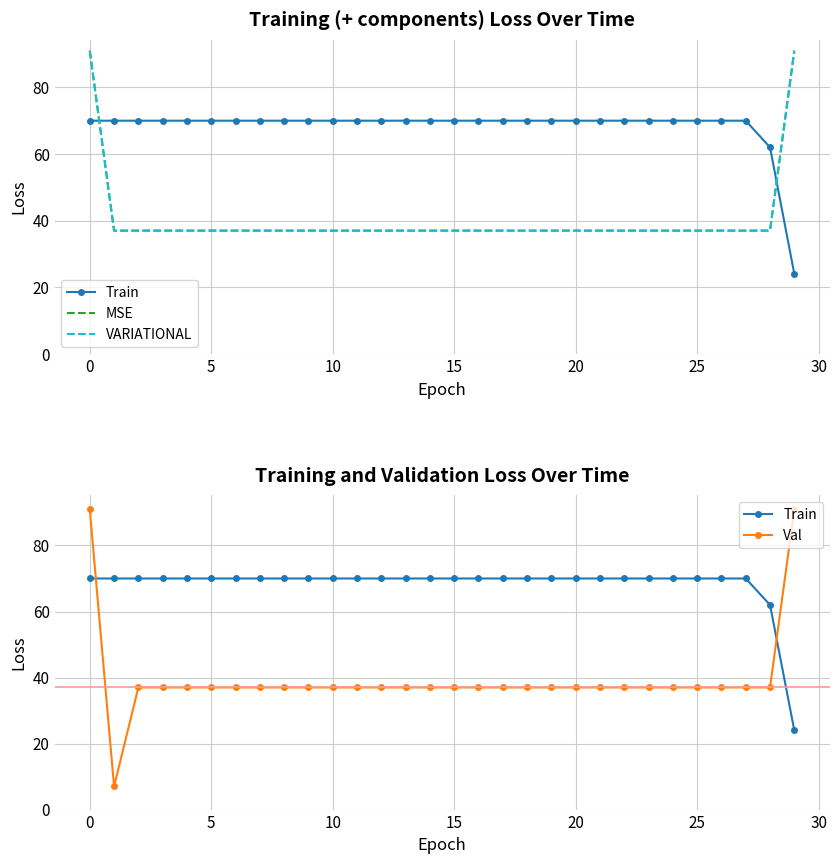

How many distinct data groups are displayed?

4